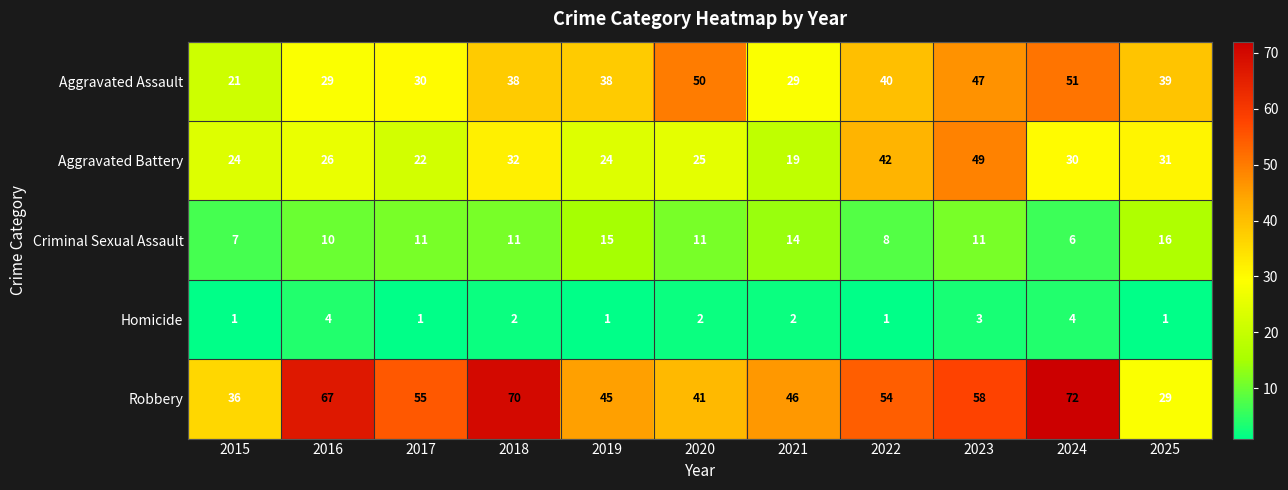

At 2021, list the series in order from smallest to largest.

Homicide, Criminal Sexual Assault, Aggravated Battery, Aggravated Assault, Robbery